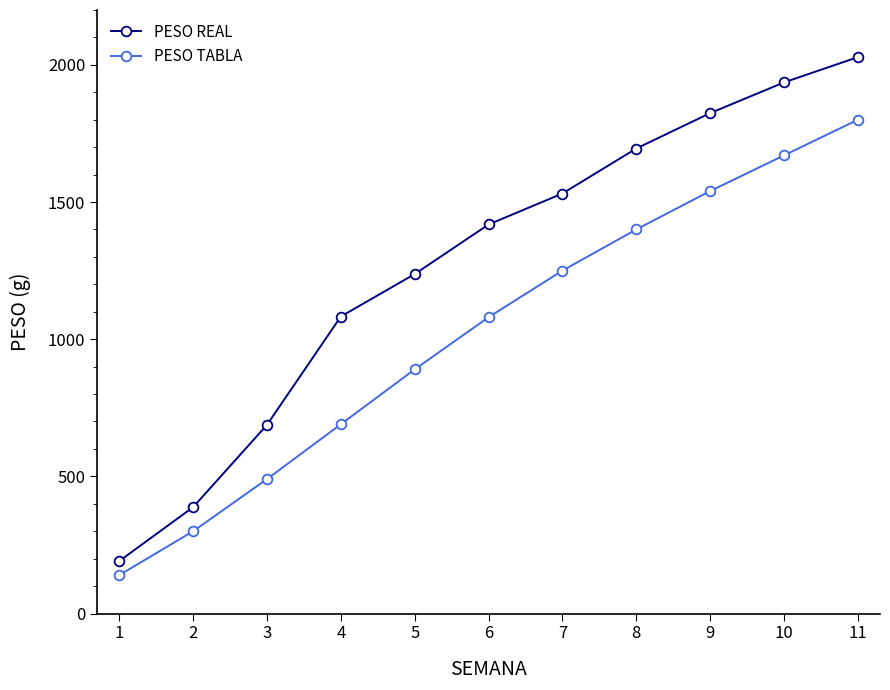

What is the value of the PESO TABLA point at the 3rd from the left?

490.0